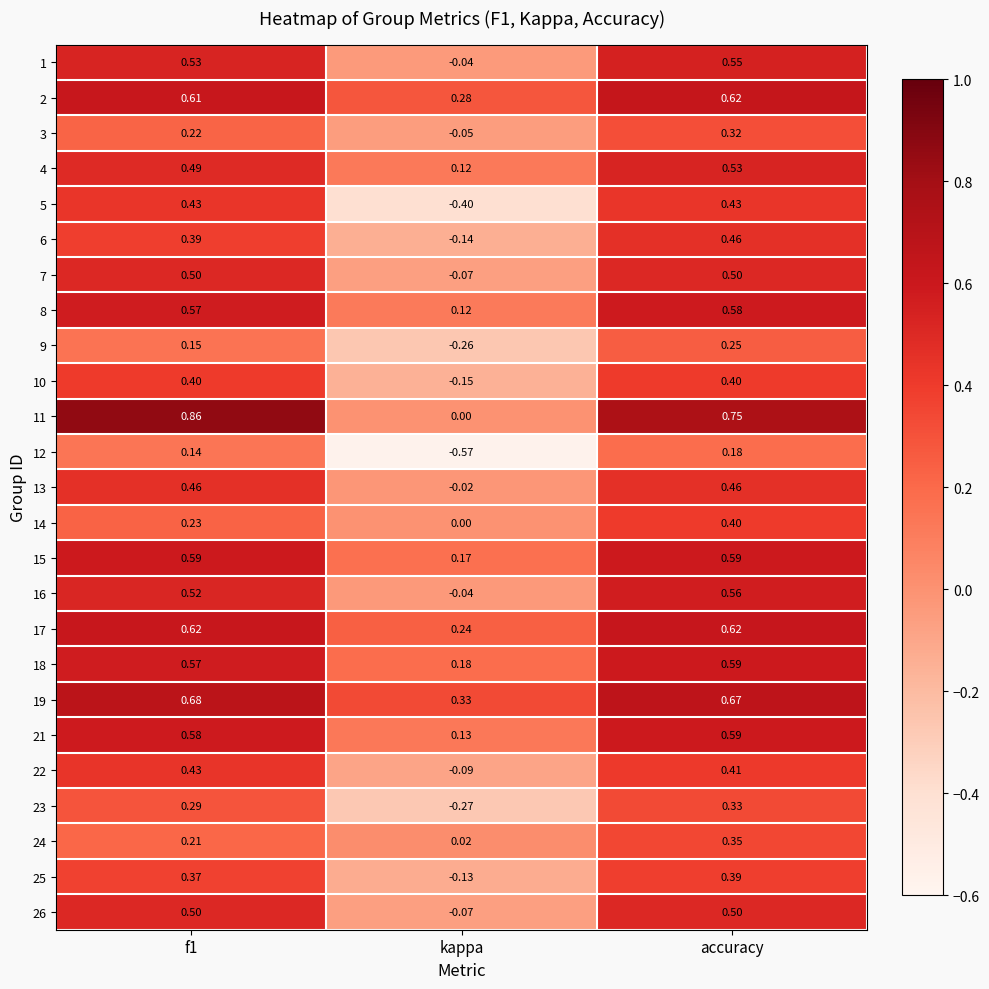

Where is 22 nearest to the value 0?

kappa